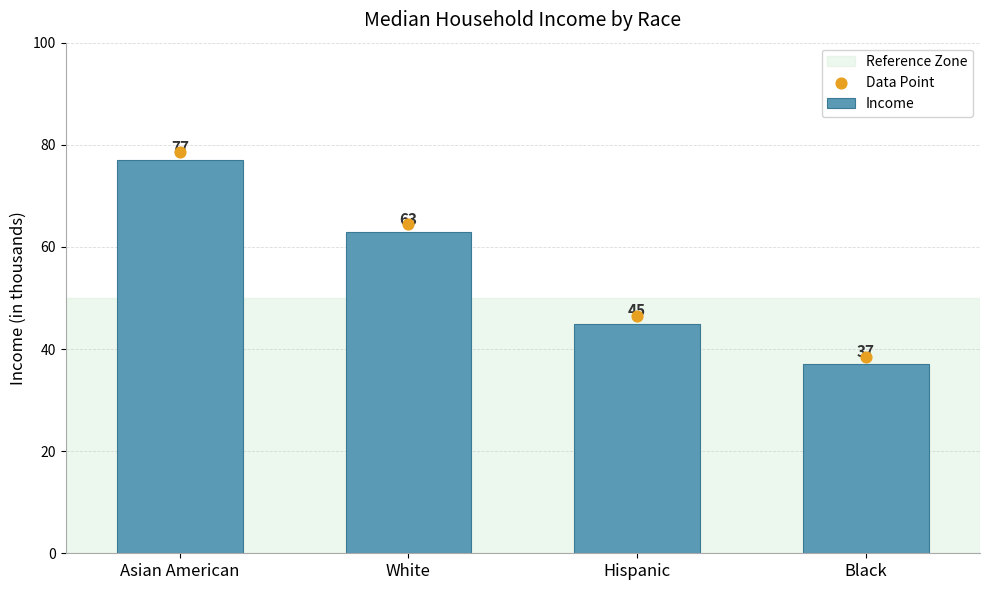

Approximately how many times larger is the value at Asian American compared to Hispanic?

1.7